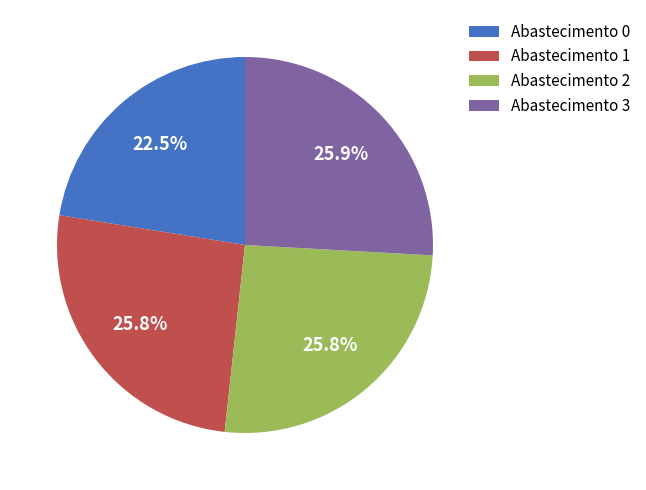

Is there a majority slice in this chart?

No